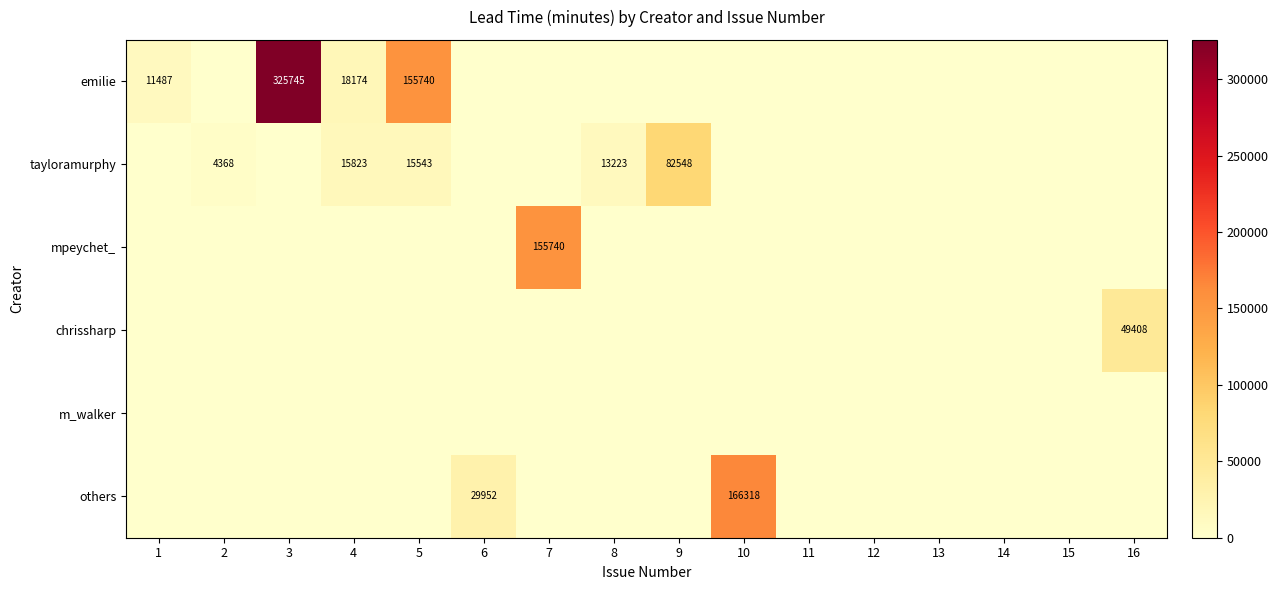

The tayloramurphy series shows 4368 at 2. True or false?

True